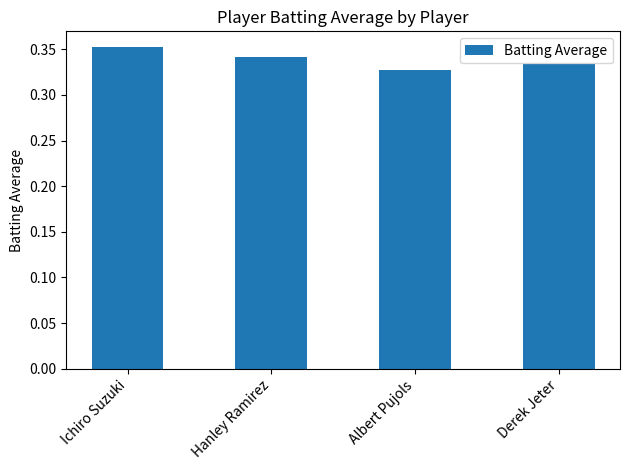

List the labels in order of value, smallest first.

Albert Pujols, Derek Jeter, Hanley Ramirez, Ichiro Suzuki